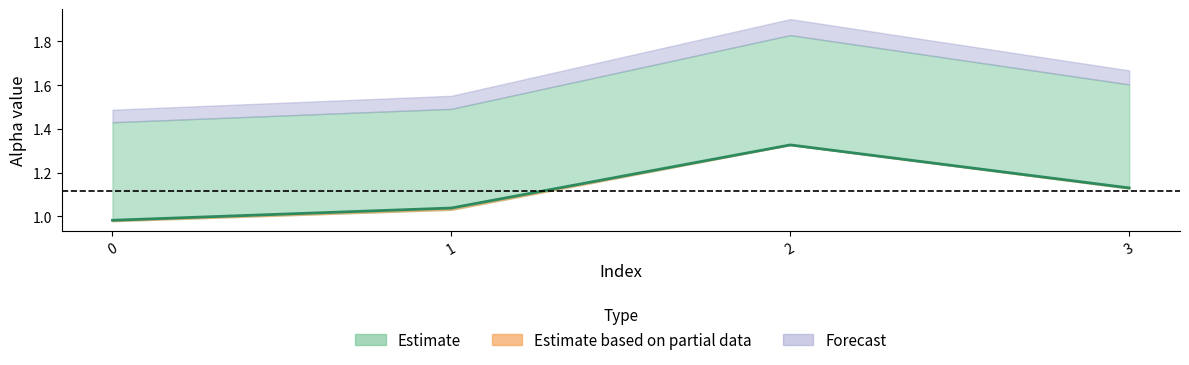

Is it true that the value at 2 is 1.3?

True